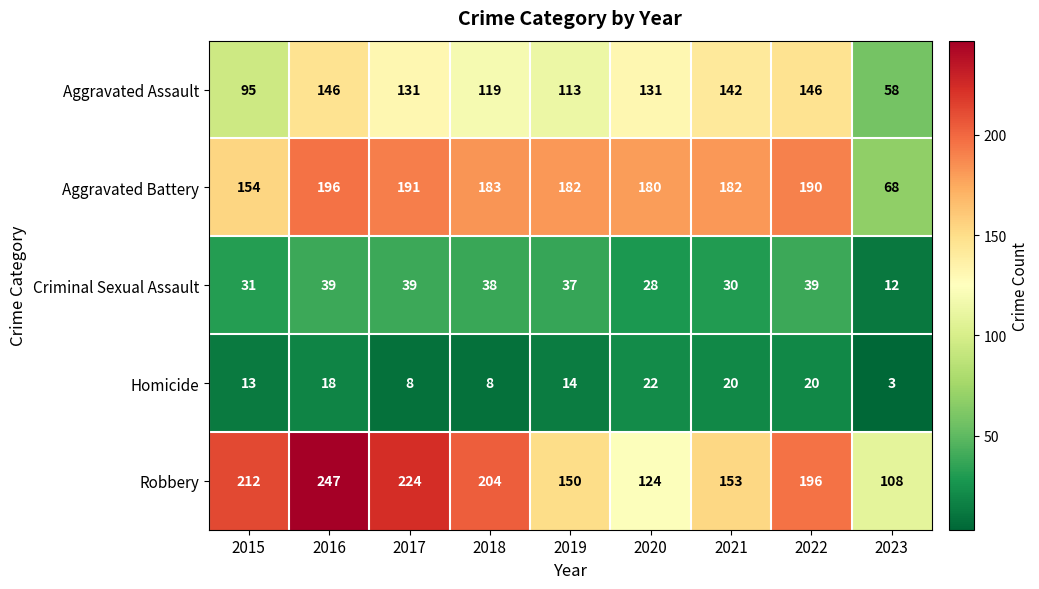

What is the smallest value displayed?

3